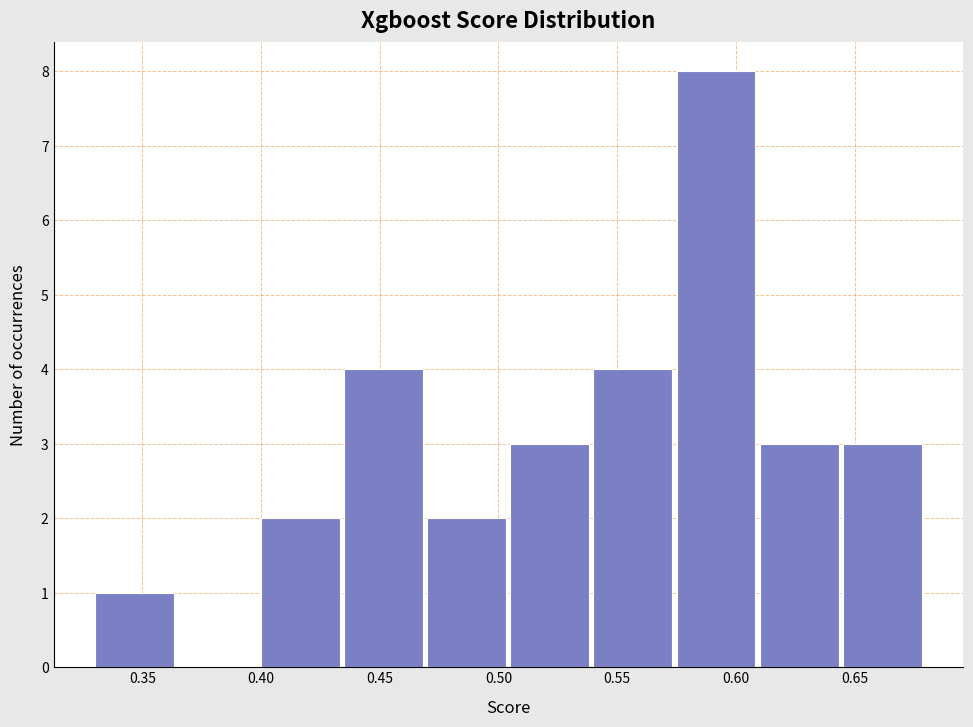

Reading left to right, list every bar in this chart as the range it spans on the x-axis followed by its height. The values are not printed on the chart, so give them approximately, as read against the axis.

0.330 to 0.365: 1
0.365 to 0.400: 0
0.400 to 0.435: 2
0.435 to 0.470: 4
0.470 to 0.505: 2
0.505 to 0.540: 3
0.540 to 0.575: 4
0.575 to 0.610: 8
0.610 to 0.645: 3
0.645 to 0.680: 3